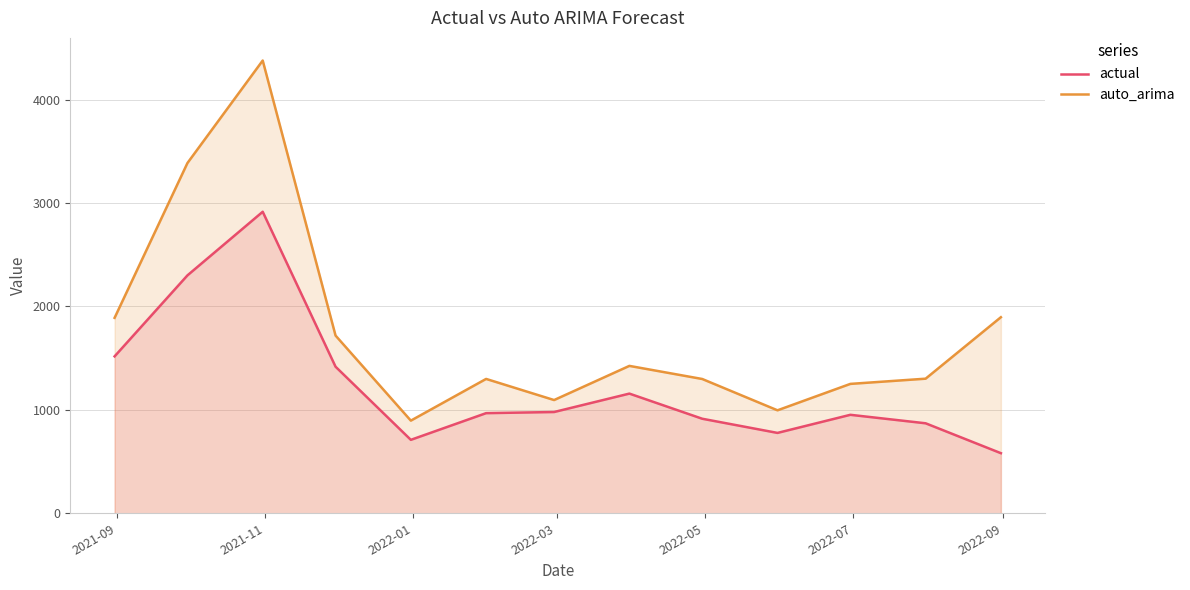

What is the maximum value for auto_arima?

4377.1